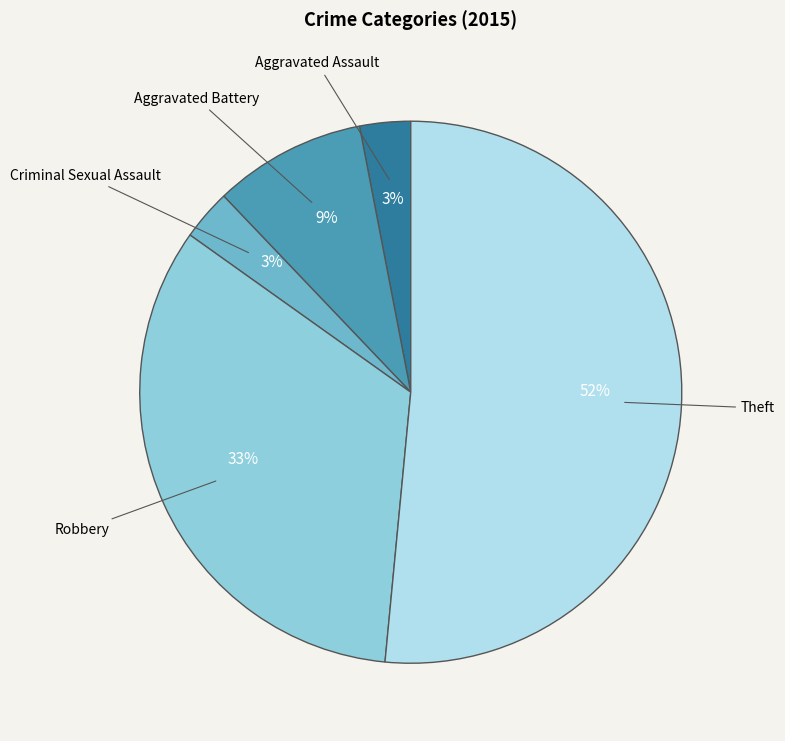

Which has a higher value, Aggravated Battery or Robbery?

Robbery